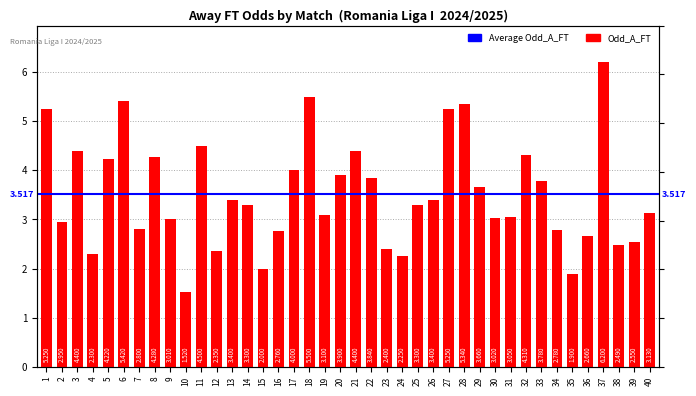

Reading left to right, list all the values displayed in this chart.

1=5.2	2=3.0	3=4.4	4=2.3	5=4.2	6=5.4	7=2.8	8=4.3	9=3.0	10=1.5	11=4.5	12=2.4	13=3.4	14=3.3	15=2.0	16=2.8	17=4.0	18=5.5	19=3.1	20=3.9	21=4.4	22=3.8	23=2.4	24=2.2	25=3.3	26=3.4	27=5.2	28=5.3	29=3.7	30=3.0	31=3.0	32=4.3	33=3.8	34=2.8	35=1.9	36=2.7	37=6.2	38=2.5	39=2.5	40=3.1